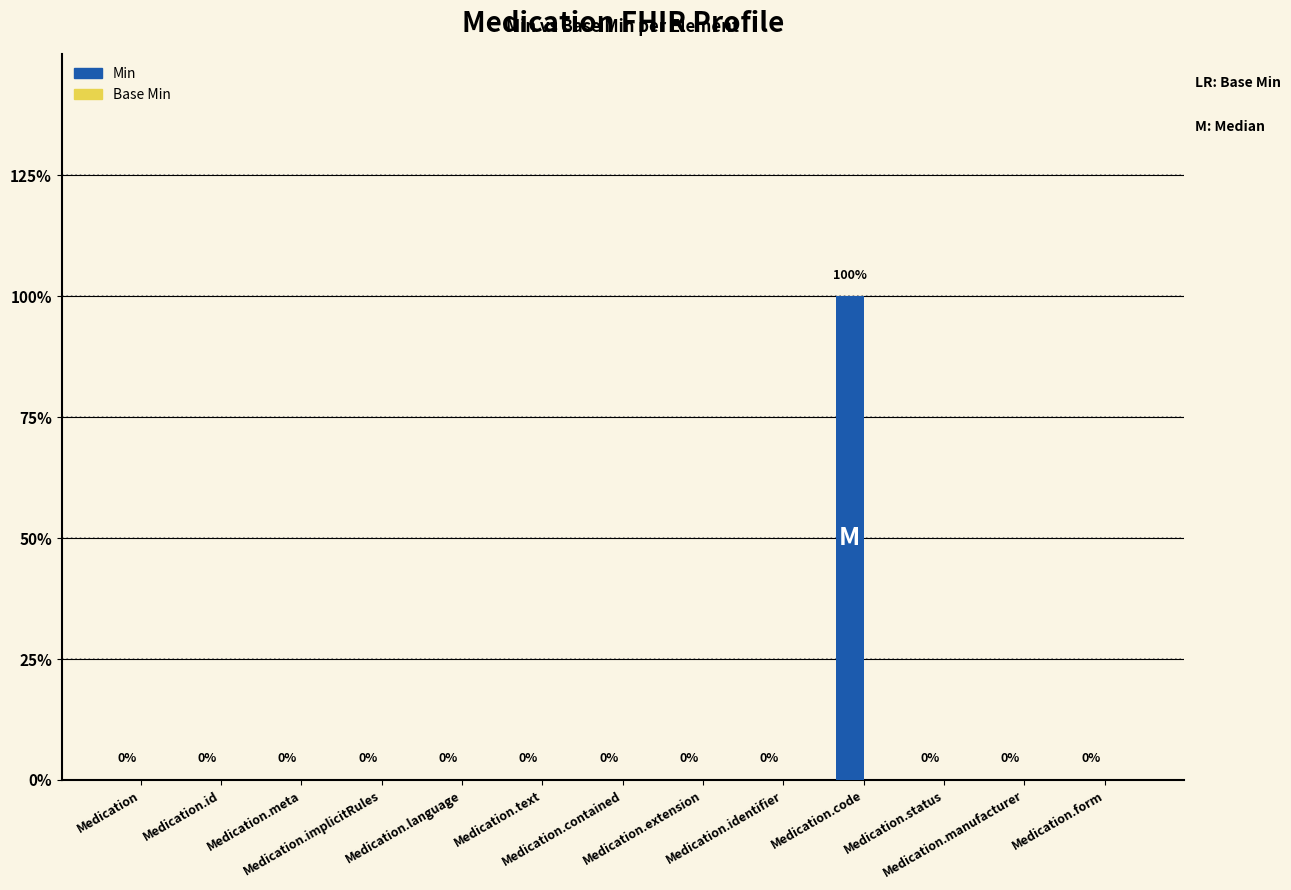

Reading left to right, extract all data points from this chart.

Min: 0	0	0	0	0	0	0	0	0	1	0	0	0
Base Min: 0	0	0	0	0	0	0	0	0	0	0	0	0